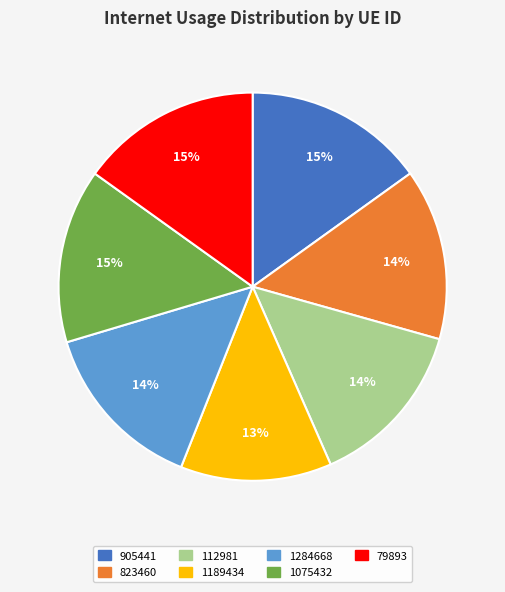

What is the ratio of the value at 1189434 to the value at 1284668?

0.9